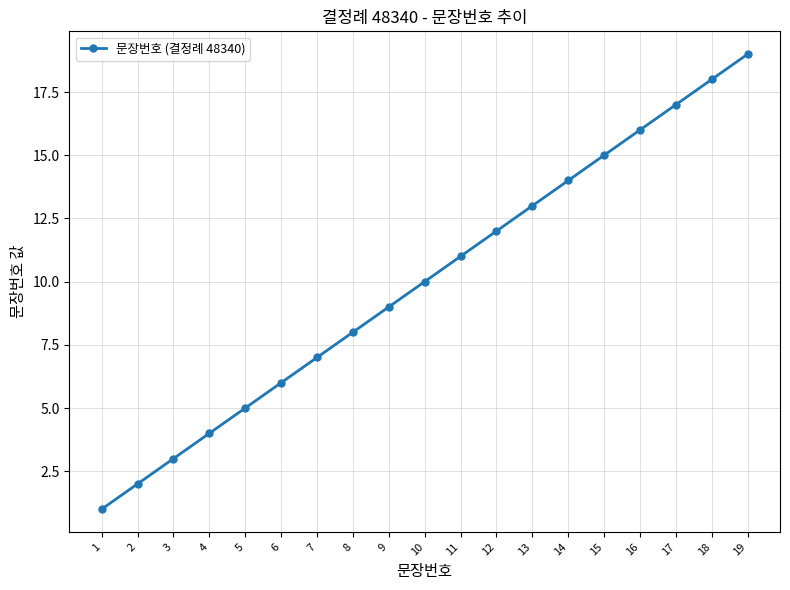

Does the chart display data point markers on the line(s)?

Yes